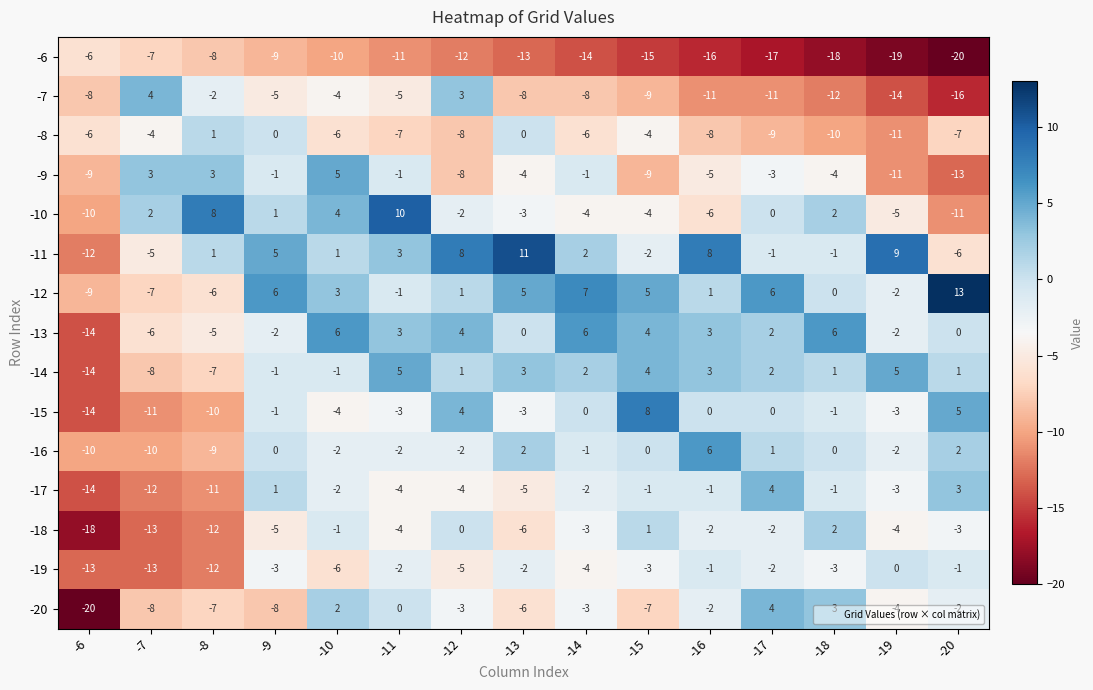

Count the number of categories in the chart.

15